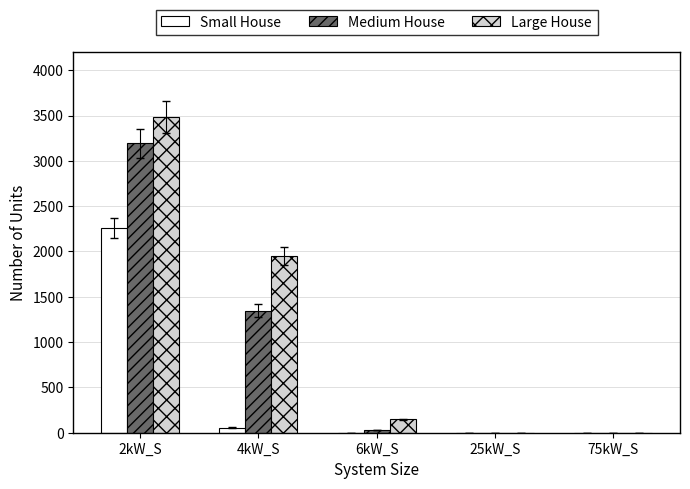

What is the greatest value displayed?

3483